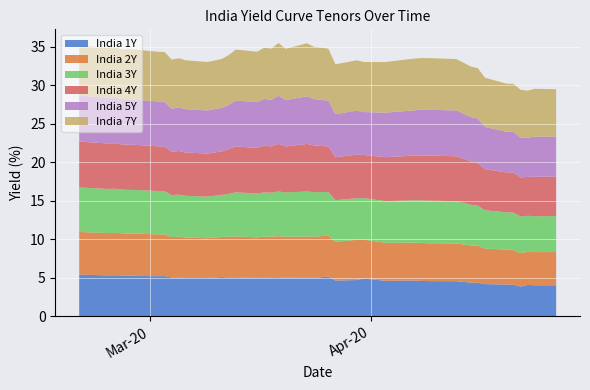

Reading left to right, extract all data points from this chart.

India 1Y: 0=5.4	1=5.3	2=5.3	3=5.3	4=5.3	5=5.2	6=5.2	7=5.2	8=5.0	9=5.0	10=5.0	11=5.0	12=5.1	13=5.0	14=5.0	15=5.0	16=5.0	17=5.0	18=5.0	19=5.0	20=5.0	21=5.0	22=5.2	23=4.6	24=4.7	25=4.9	26=4.6	27=4.6	28=4.6	29=4.6	30=4.5	31=4.4	32=4.4	33=4.2	34=4.1	35=4.1	36=3.8	37=4.1	38=4.0	39=4.0
India 2Y: 0=5.5	1=5.5	2=5.5	3=5.5	4=5.5	5=5.5	6=5.4	7=5.4	8=5.2	9=5.3	10=5.2	11=5.2	12=5.2	13=5.3	14=5.3	15=5.3	16=5.3	17=5.3	18=5.3	19=5.3	20=5.4	21=5.3	22=5.3	23=5.0	24=5.2	25=5.0	26=4.9	27=4.9	28=4.9	29=4.9	30=4.9	31=4.8	32=4.8	33=4.6	34=4.5	35=4.5	36=4.4	37=4.3	38=4.3	39=4.3
India 3Y: 0=5.8	1=5.7	2=5.7	3=5.7	4=5.7	5=5.7	6=5.6	7=5.6	8=5.4	9=5.5	10=5.4	11=5.4	12=5.5	13=5.6	14=5.7	15=5.7	16=5.8	17=5.7	18=5.8	19=5.7	20=5.8	21=5.8	22=5.7	23=5.4	24=5.4	25=5.4	26=5.4	27=5.5	28=5.5	29=5.5	30=5.5	31=5.3	32=5.2	33=5.0	34=4.8	35=4.9	36=4.7	37=4.7	38=4.7	39=4.7
India 4Y: 0=6.0	1=5.9	2=5.9	3=5.9	4=5.9	5=5.8	6=5.8	7=5.8	8=5.6	9=5.7	10=5.6	11=5.6	12=5.7	13=5.8	14=6.0	15=5.9	16=6.1	17=6.0	18=6.2	19=6.0	20=6.2	21=6.1	22=5.9	23=5.6	24=5.7	25=5.6	26=5.7	27=5.8	28=5.8	29=5.9	30=5.8	31=5.6	32=5.6	33=5.3	34=5.2	35=5.2	36=5.1	37=5.0	38=5.1	39=5.1
India 5Y: 0=6.0	1=5.9	2=5.9	3=5.9	4=5.9	5=5.9	6=5.8	7=5.8	8=5.6	9=5.7	10=5.6	11=5.6	12=5.6	13=5.8	14=6.0	15=5.9	16=6.1	17=6.1	18=6.2	19=6.0	20=6.2	21=6.0	22=6.0	23=5.6	24=5.7	25=5.6	26=5.8	27=5.9	28=5.9	29=5.9	30=6.0	31=5.8	32=5.7	33=5.5	34=5.3	35=5.3	36=5.2	37=5.1	38=5.2	39=5.2
India 7Y: 0=6.5	1=6.5	2=6.5	3=6.5	4=6.5	5=6.5	6=6.5	7=6.5	8=6.4	9=6.4	10=6.3	11=6.3	12=6.3	13=6.5	14=6.6	15=6.5	16=6.6	17=6.6	18=6.8	19=6.7	20=6.9	21=6.8	22=6.7	23=6.5	24=6.5	25=6.5	26=6.6	27=6.7	28=6.7	29=6.7	30=6.7	31=6.6	32=6.5	33=6.4	34=6.2	35=6.2	36=6.2	37=6.1	38=6.2	39=6.1